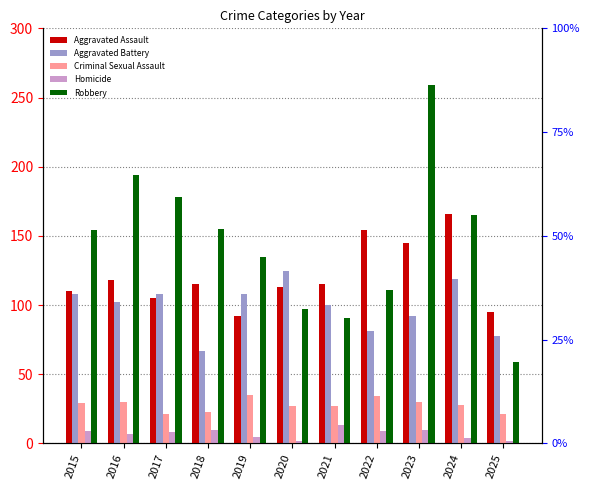

How many bars are there in each group?

5